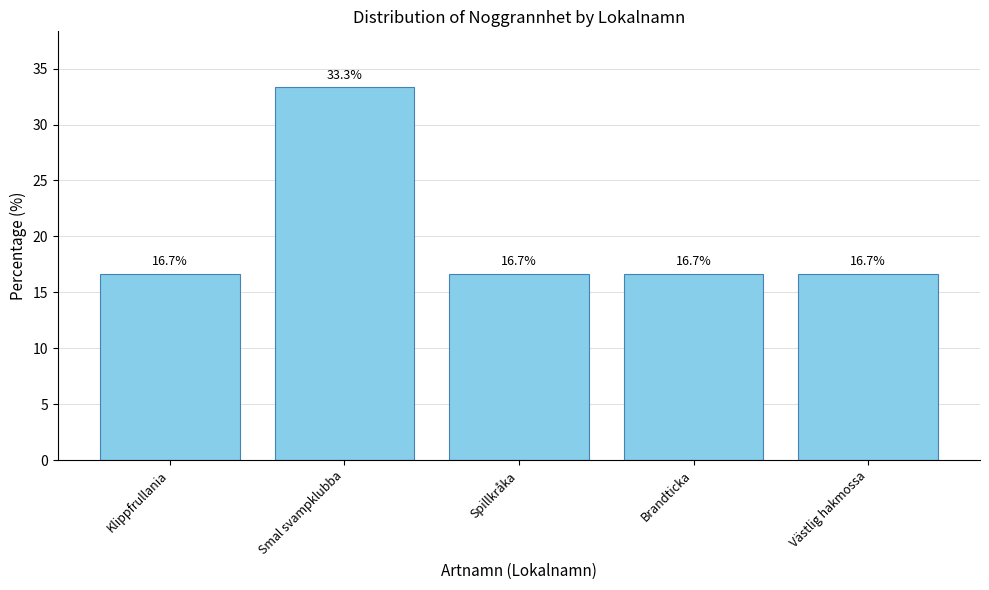

Reading right to left, extract all data points from this chart.

Västlig hakmossa=16.7	Brandticka=16.7	Spillkråka=16.7	Smal svampklubba=33.3	Klippfrullania=16.7